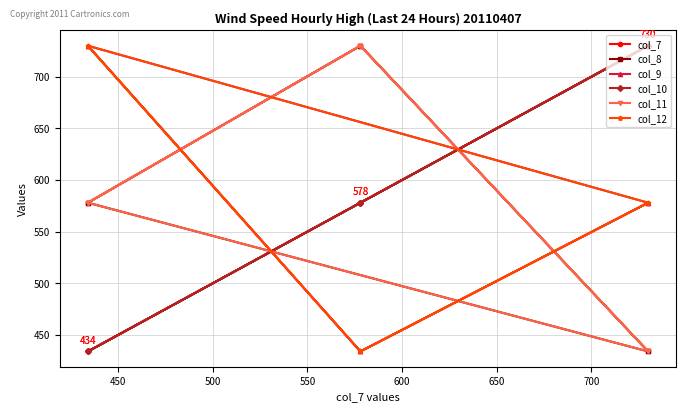

What is the sum of all col_9 values?

3484